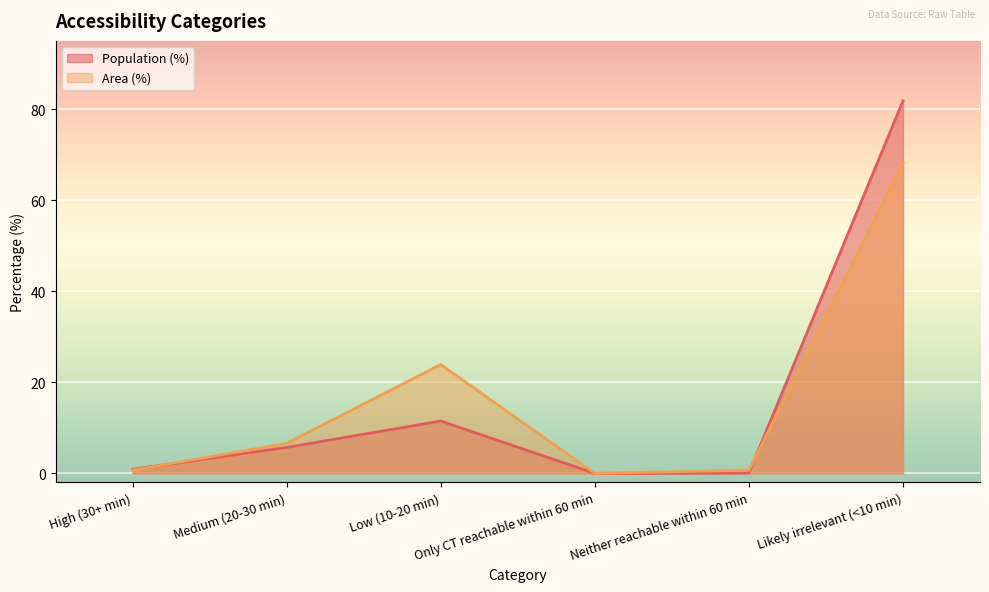

Where is Population nearest to the value 40?

Low (10-20 min)